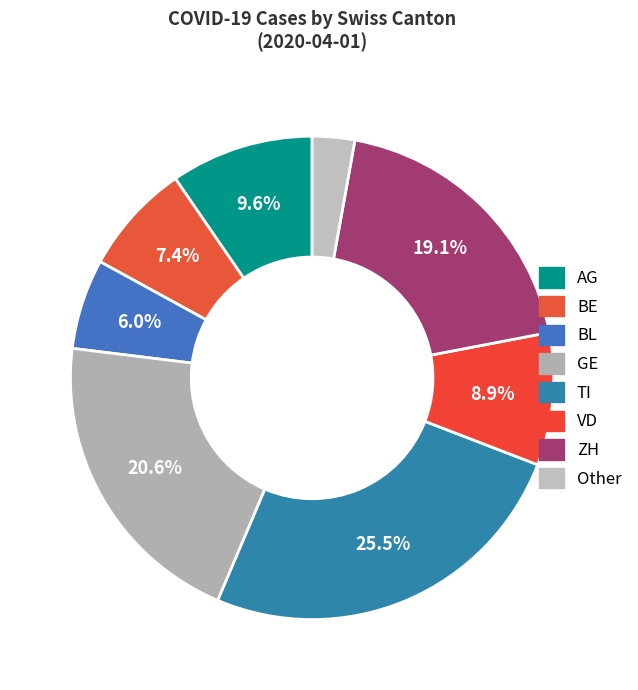

How many segments does this pie chart have?

8